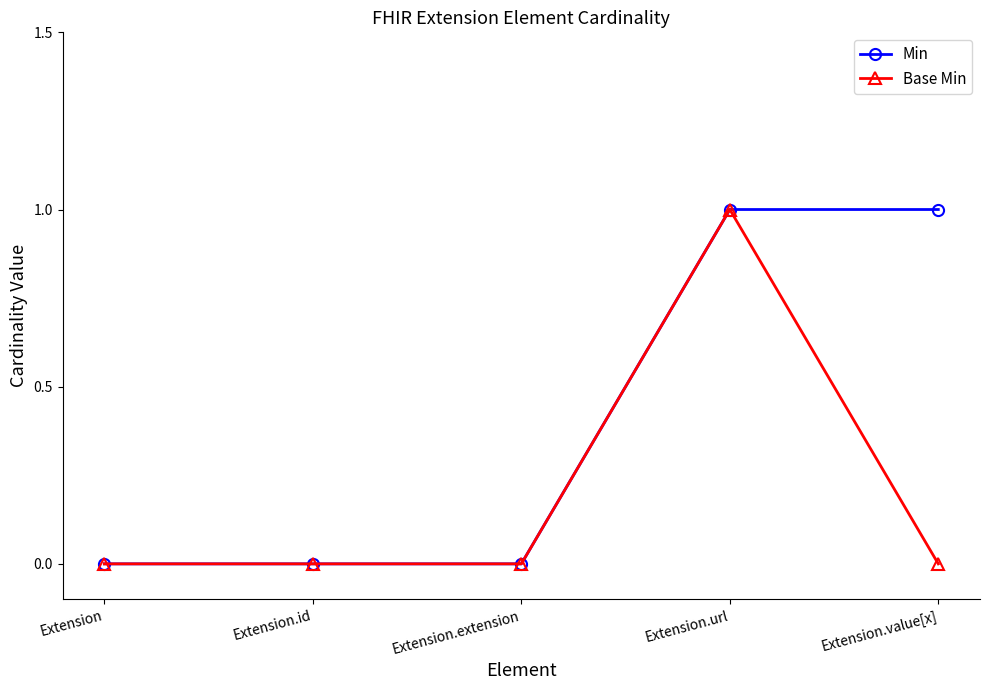

Reading left to right, what are all the values shown in this chart?

Min: 0	0	0	1	1
Base Min: 0	0	0	1	0